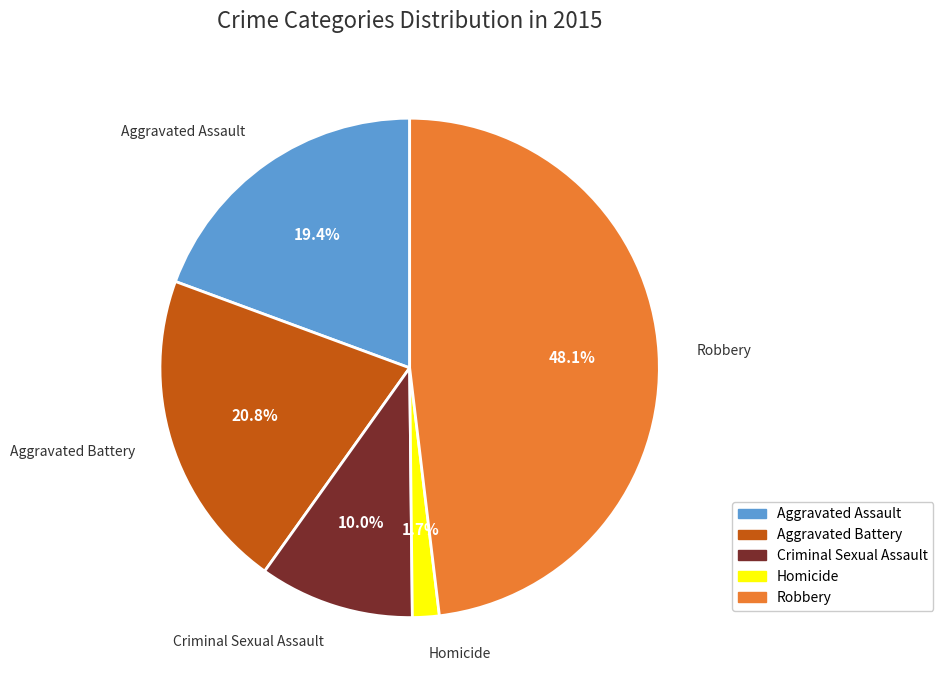

Is the sum of Robbery and Aggravated Battery greater than half?

Yes